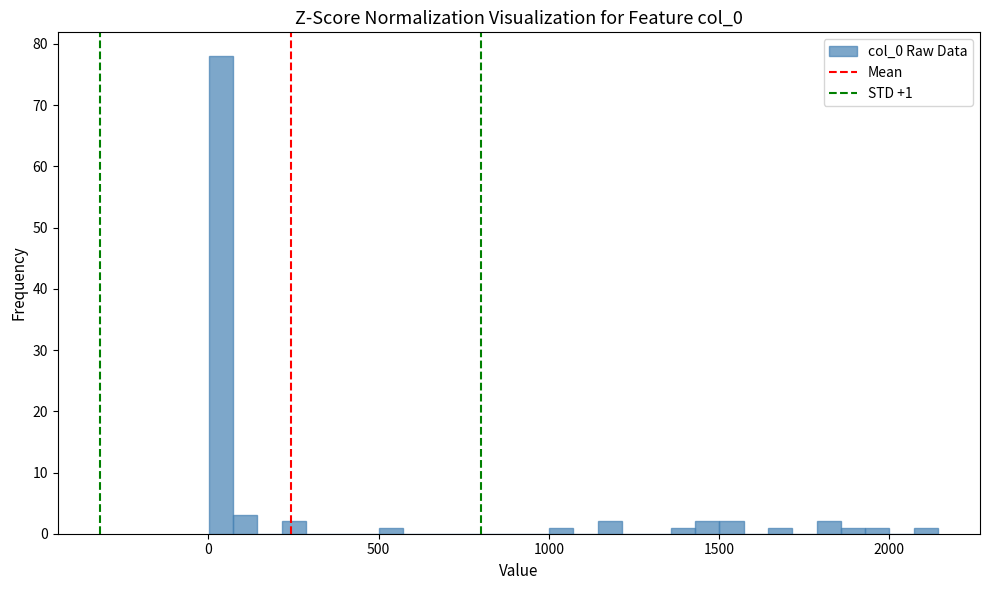

Around what value on the x-axis is the tallest bar? Give the approximate position of its centre, as read against the axis.

50